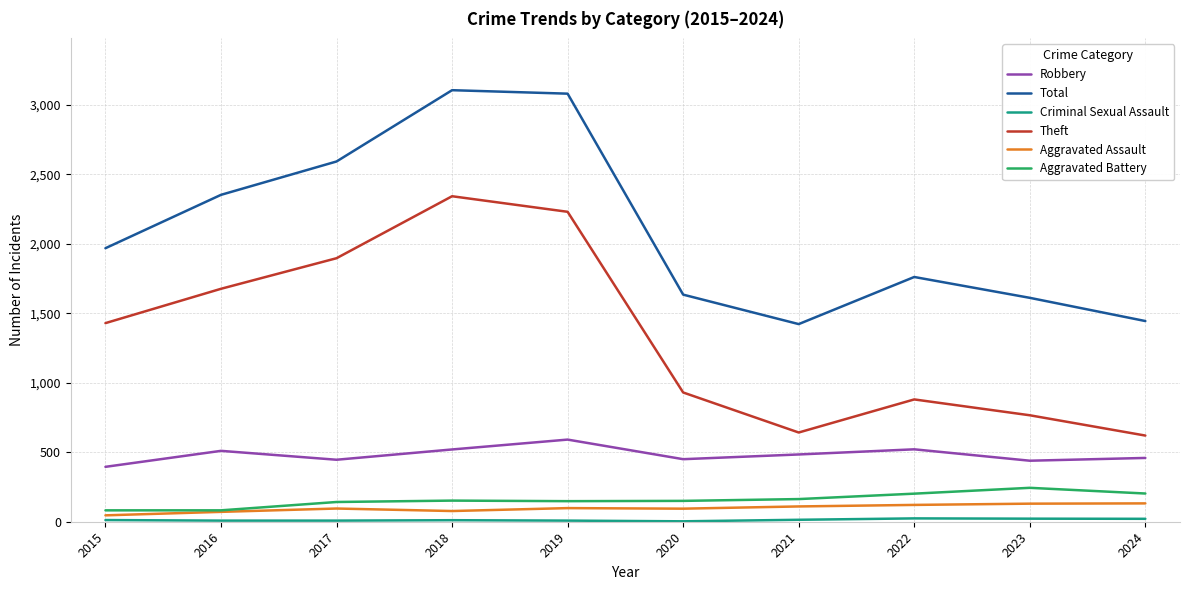

Is the value of Aggravated Assault at 2018 greater than the value of Total at 2024?

No